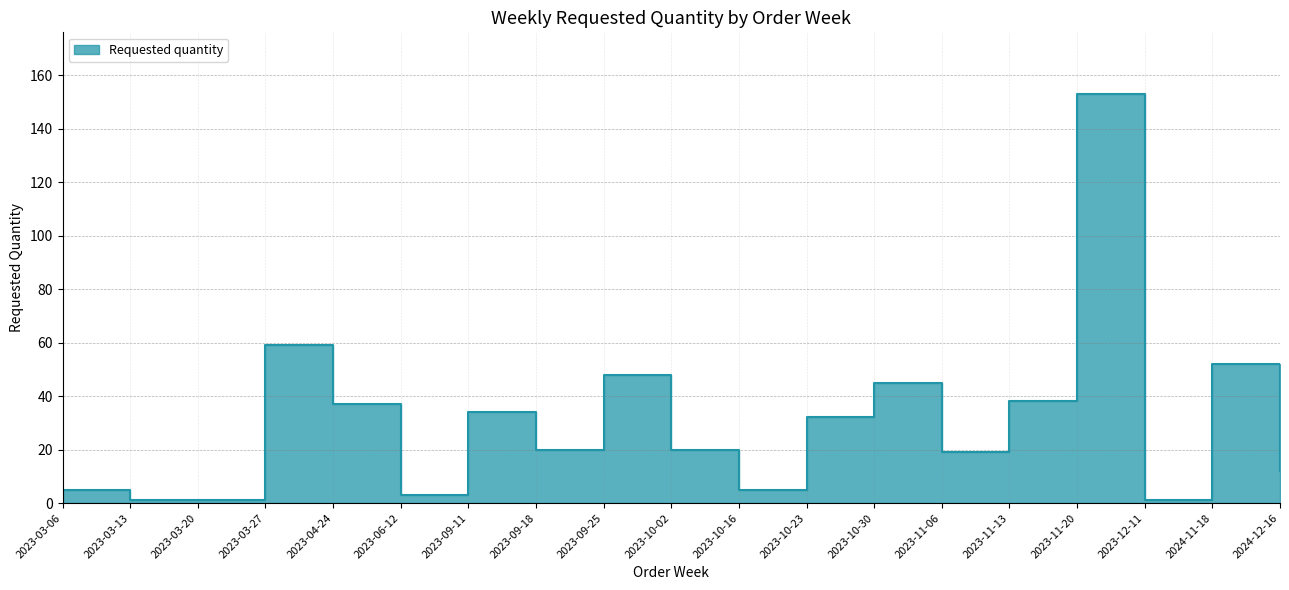

The value at 2023-10-02 is 29. True or false?

False